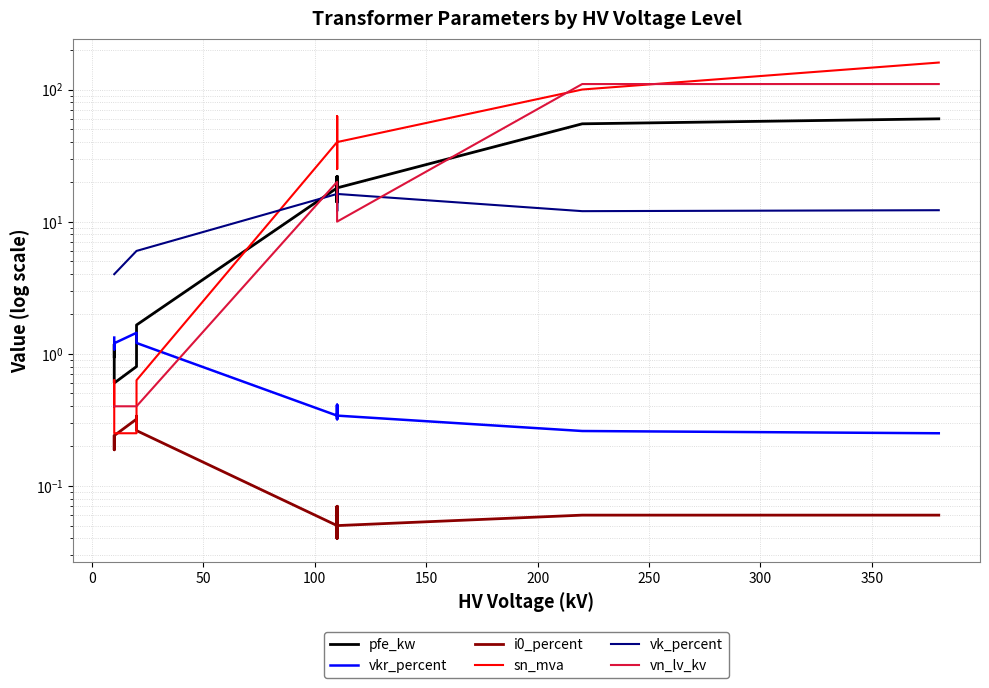

What is the minimum value for sn_mva?

0.2